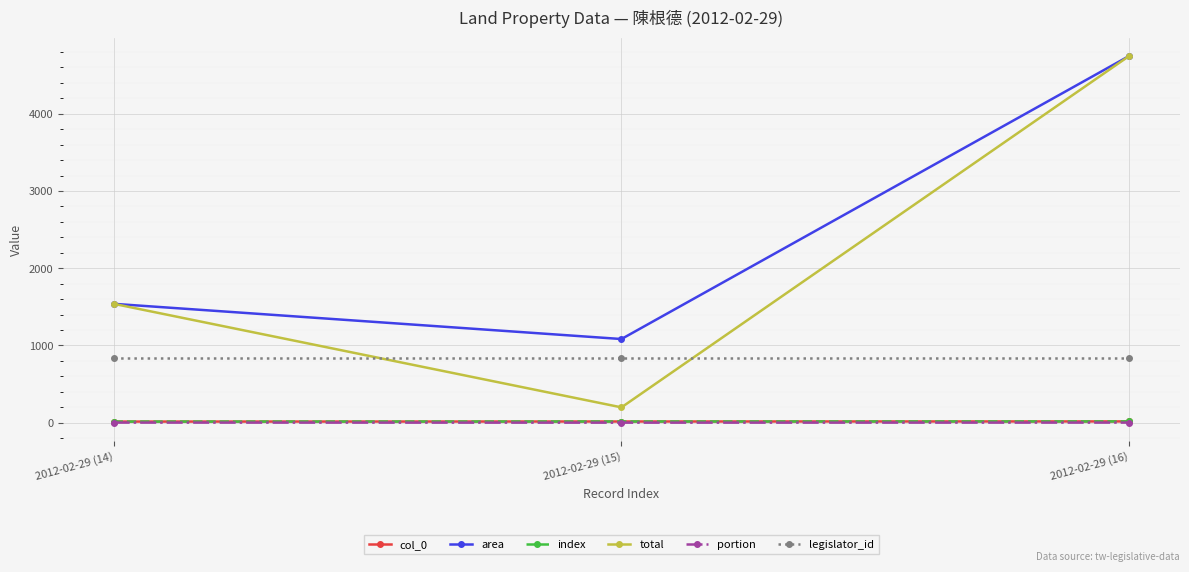

Does the chart display data point markers on the line(s)?

Yes